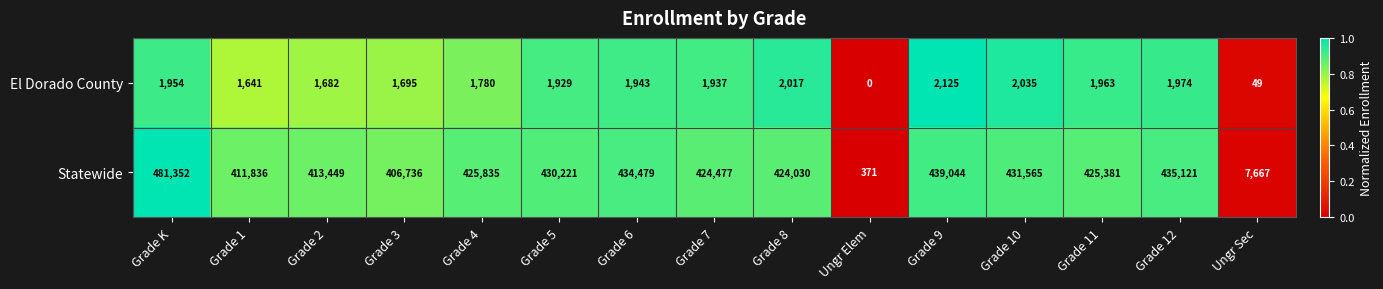

What is the difference between the highest and lowest values at Grade 2?

411767